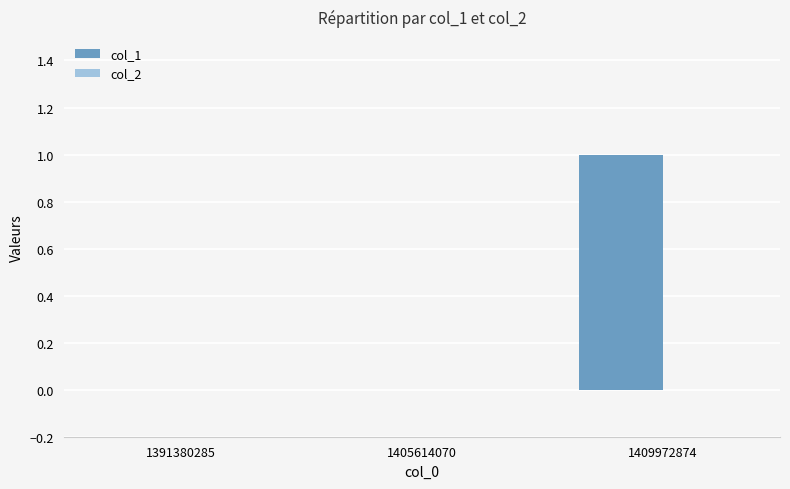

The value at 1409972874 is 1. True or false?

True